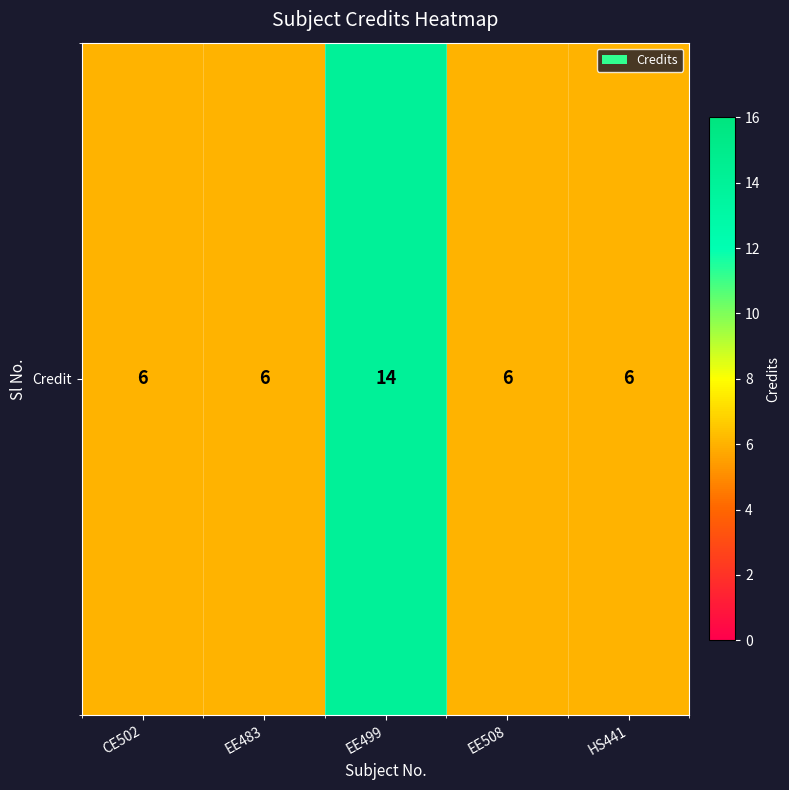

The value at EE483 is 6. True or false?

True